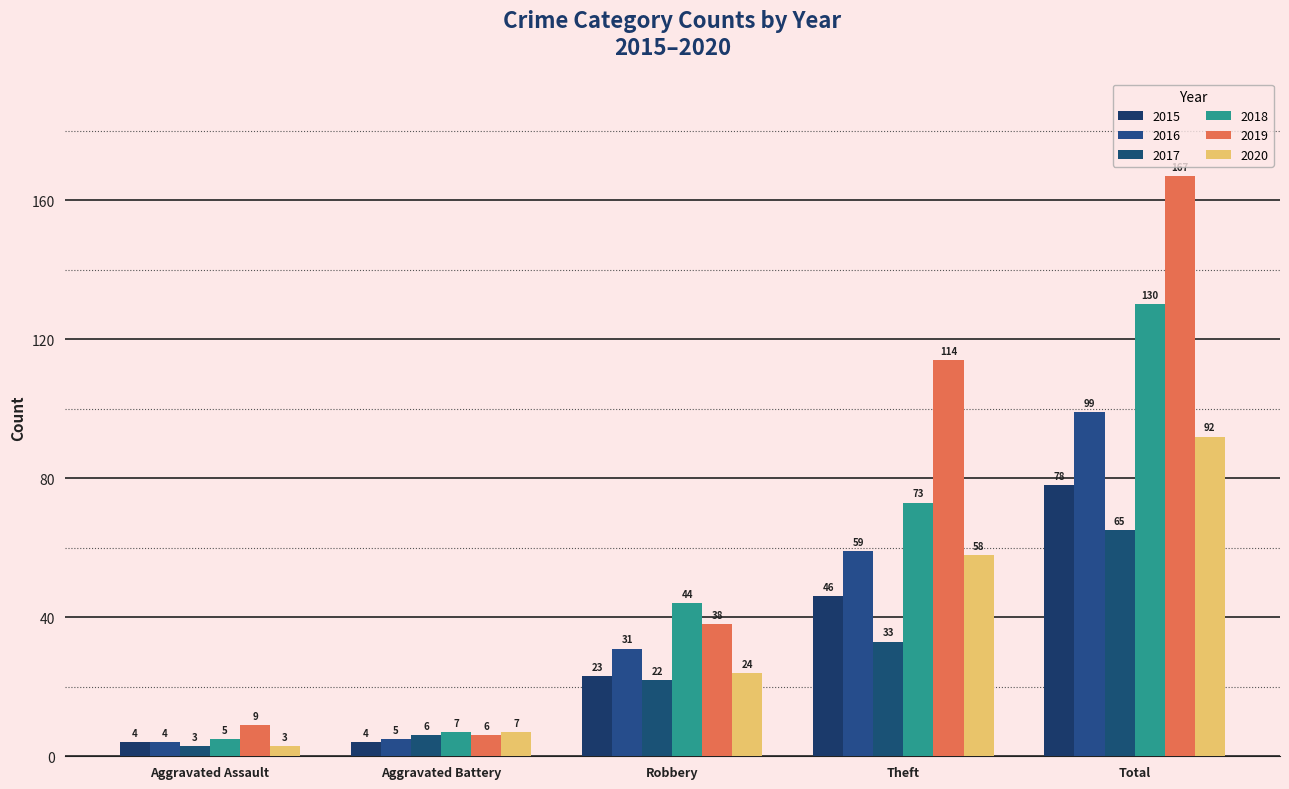

Does the chart contain any negative values?

No